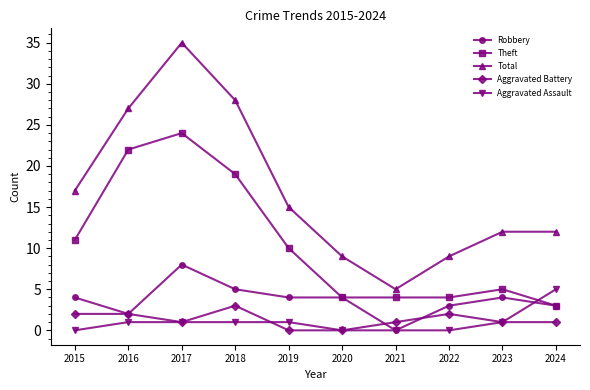

What is the difference between the highest and lowest values at 2020?

9